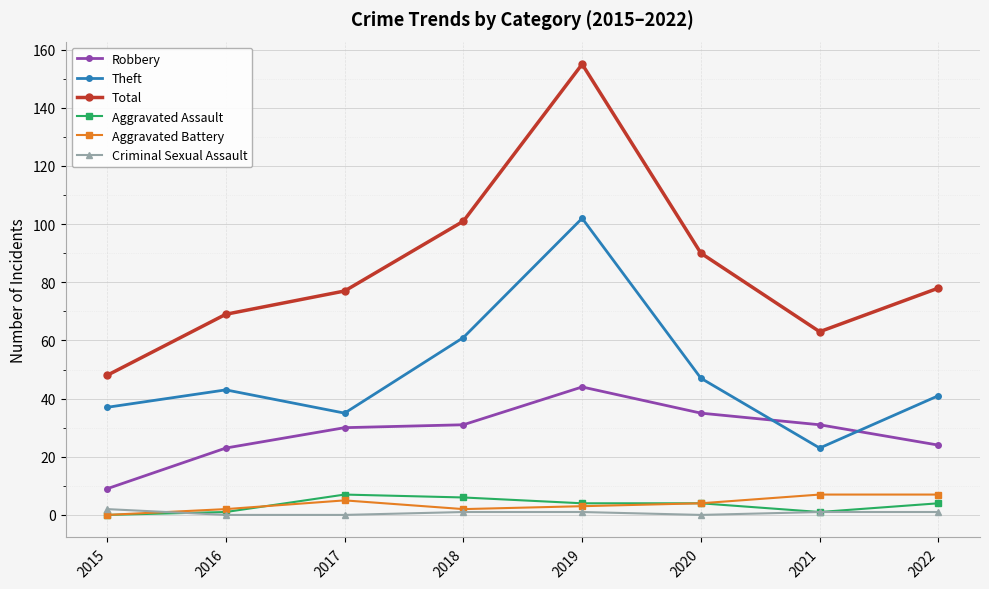

True or false: Total and Robbery cross at least once.

False